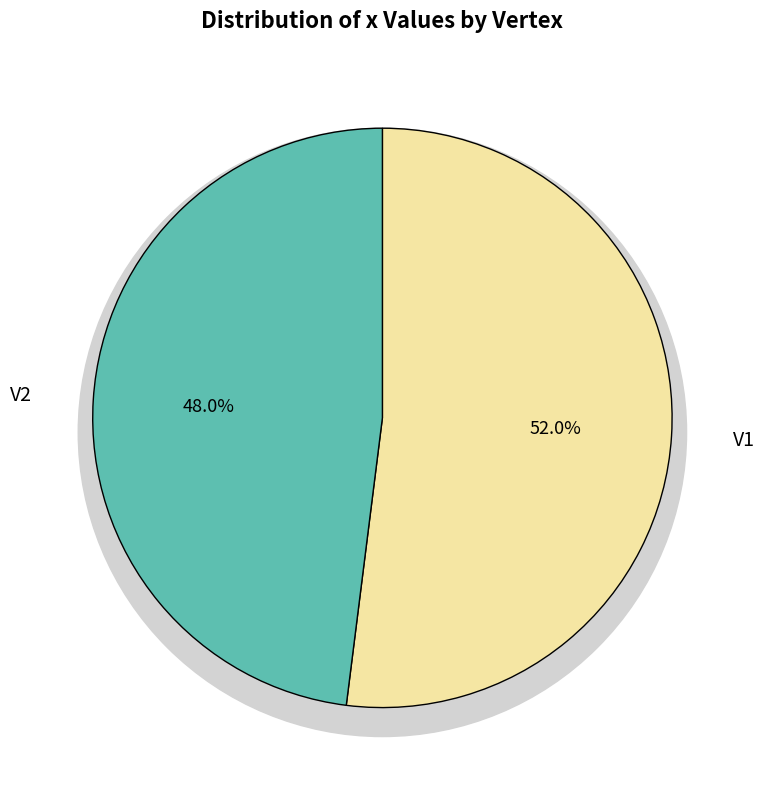

To the nearest percent, what is the average slice percentage?

50%